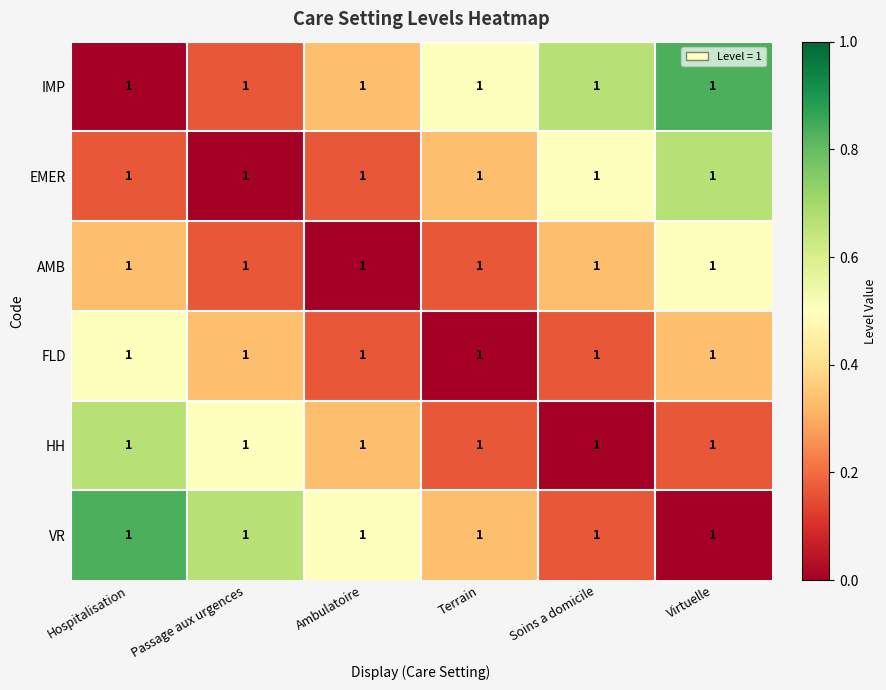

Reading left to right, list all the values displayed in this chart.

IMP: Hospitalisation=1.0	Passage aux urgences=1.0	Ambulatoire=1.0	Terrain=1.0	Soins a domicile=1.0	Virtuelle=1.0
EMER: Hospitalisation=1.0	Passage aux urgences=1.0	Ambulatoire=1.0	Terrain=1.0	Soins a domicile=1.0	Virtuelle=1.0
AMB: Hospitalisation=1.0	Passage aux urgences=1.0	Ambulatoire=1.0	Terrain=1.0	Soins a domicile=1.0	Virtuelle=1.0
FLD: Hospitalisation=1.0	Passage aux urgences=1.0	Ambulatoire=1.0	Terrain=1.0	Soins a domicile=1.0	Virtuelle=1.0
HH: Hospitalisation=1.0	Passage aux urgences=1.0	Ambulatoire=1.0	Terrain=1.0	Soins a domicile=1.0	Virtuelle=1.0
VR: Hospitalisation=1.0	Passage aux urgences=1.0	Ambulatoire=1.0	Terrain=1.0	Soins a domicile=1.0	Virtuelle=1.0